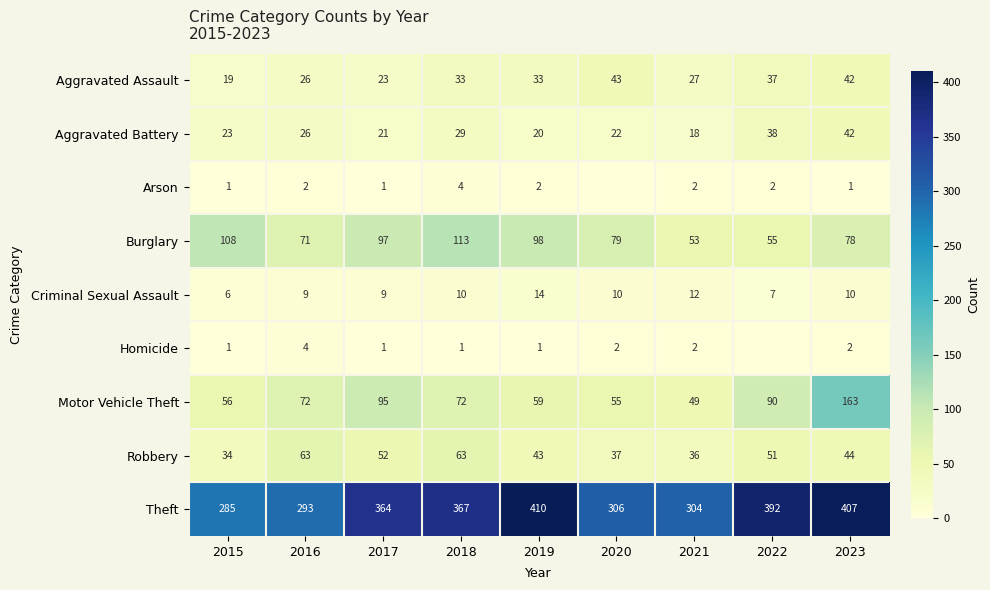

At how many categories does at least one series exceed 34?

9